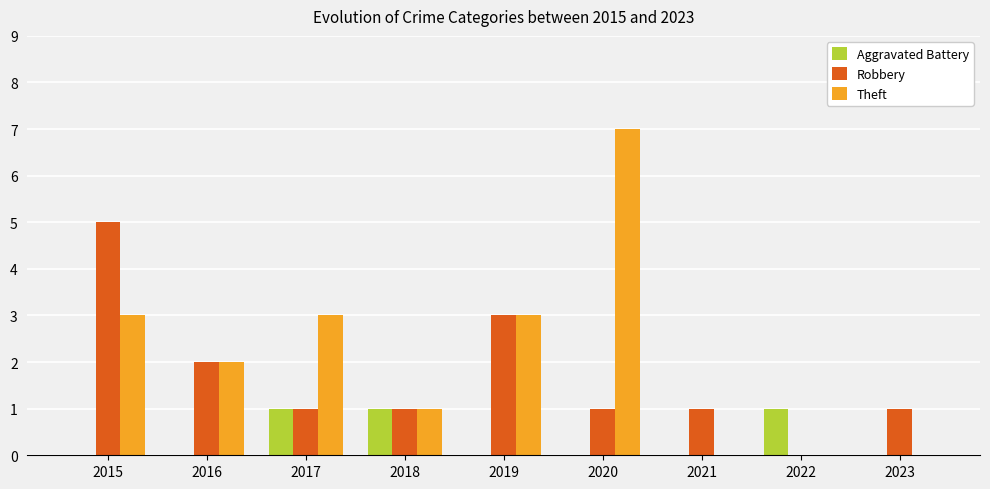

True or false: Robbery has a value of 0 at 2022.

True